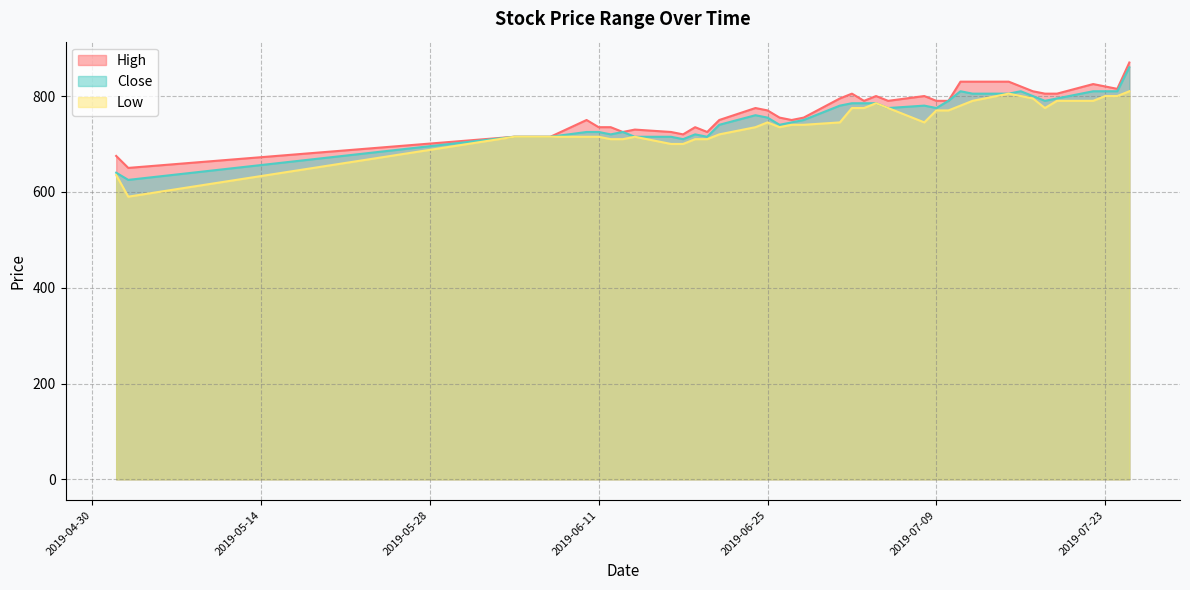

Rank the series by their average value, from highest to lowest.

High, Close, Low